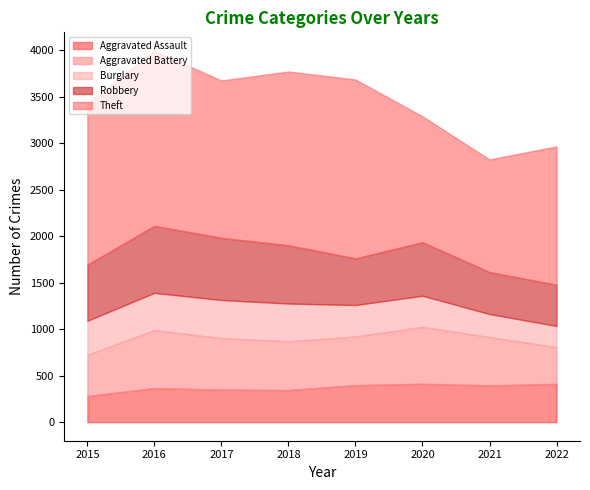

List the labels in order of Aggravated Assault value, largest first.

2020, 2022, 2019, 2021, 2016, 2017, 2018, 2015